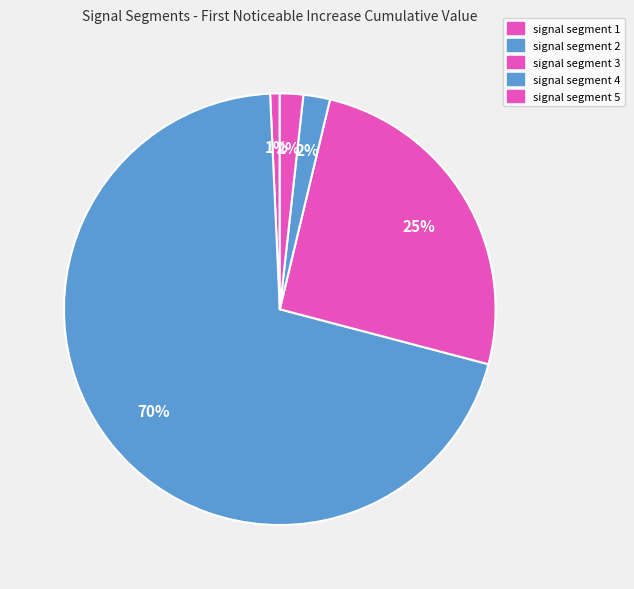

To the nearest percent, what percentage of the pie is signal segment 4?

2%